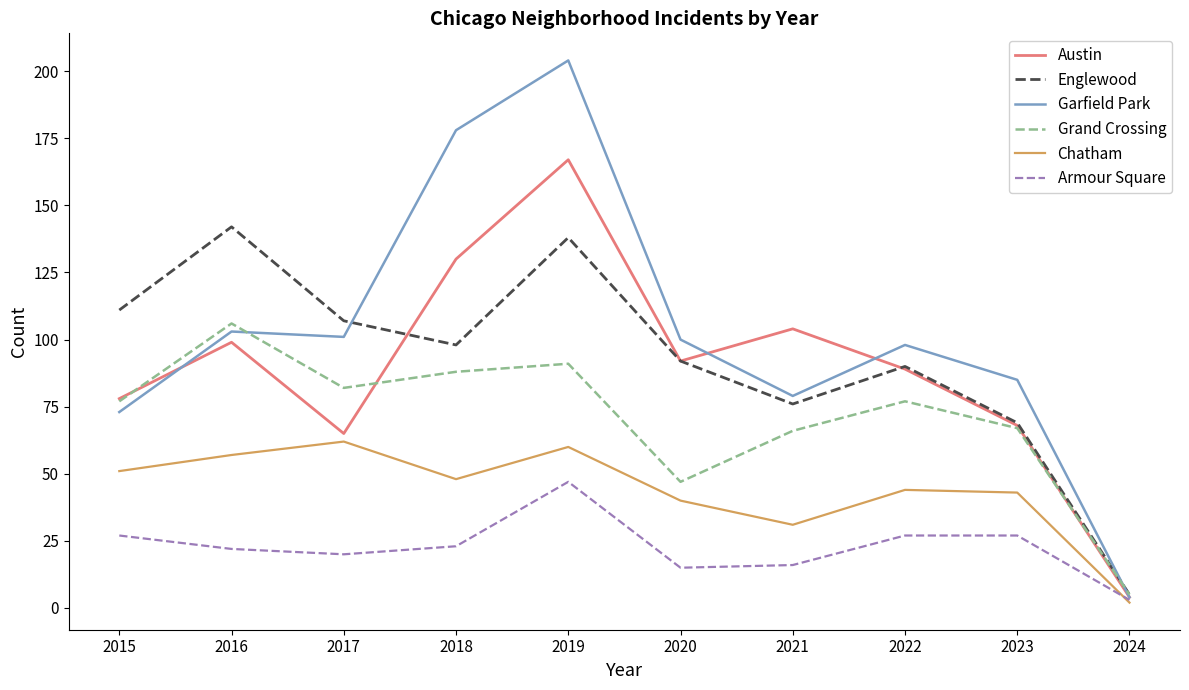

Read the Austin value at 2022, to the nearest 10.

90